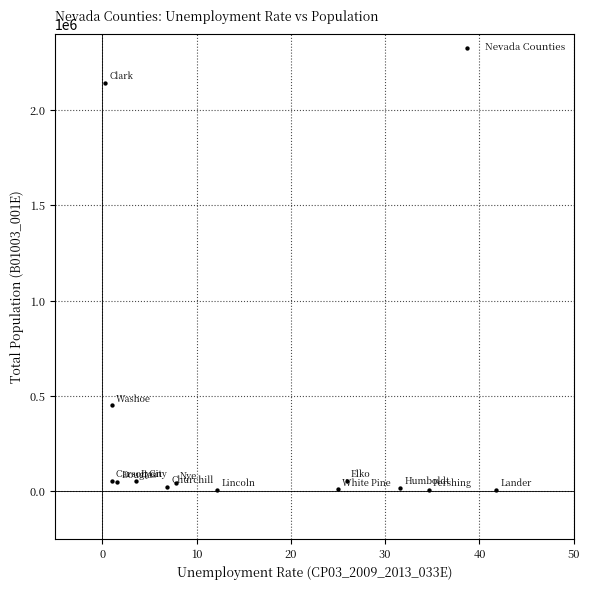

What is the range of Y values (max minus min)?

2136400